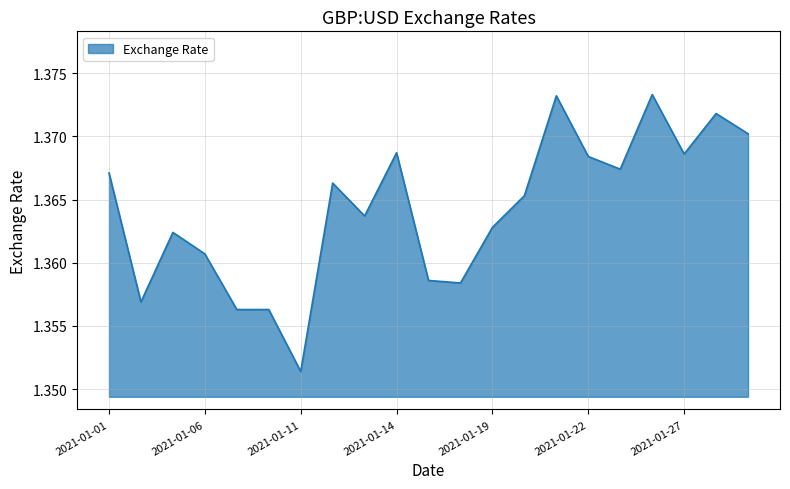

Reading left to right, list all the values displayed in this chart.

1.4	1.4	1.4	1.4	1.4	1.4	1.4	1.4	1.4	1.4	1.4	1.4	1.4	1.4	1.4	1.4	1.4	1.4	1.4	1.4	1.4